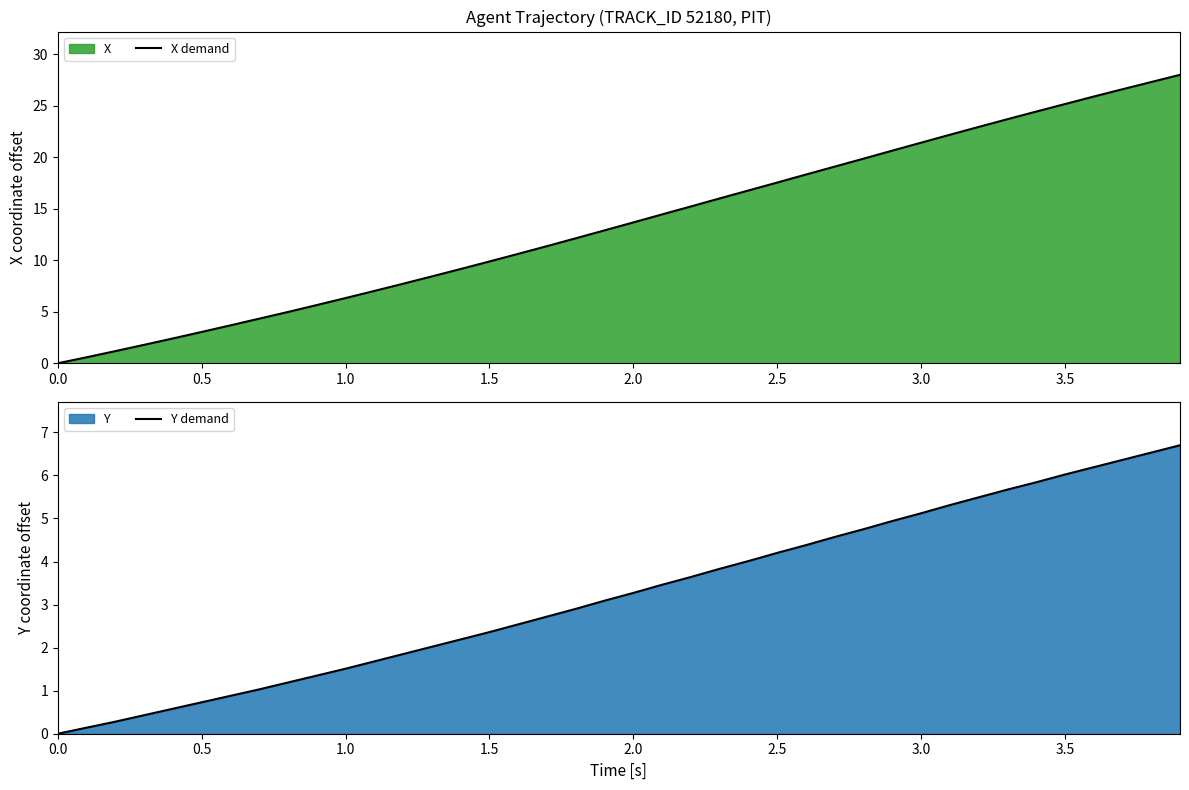

Is the value of X demand at 27 greater than the value of Y demand at 35?

Yes